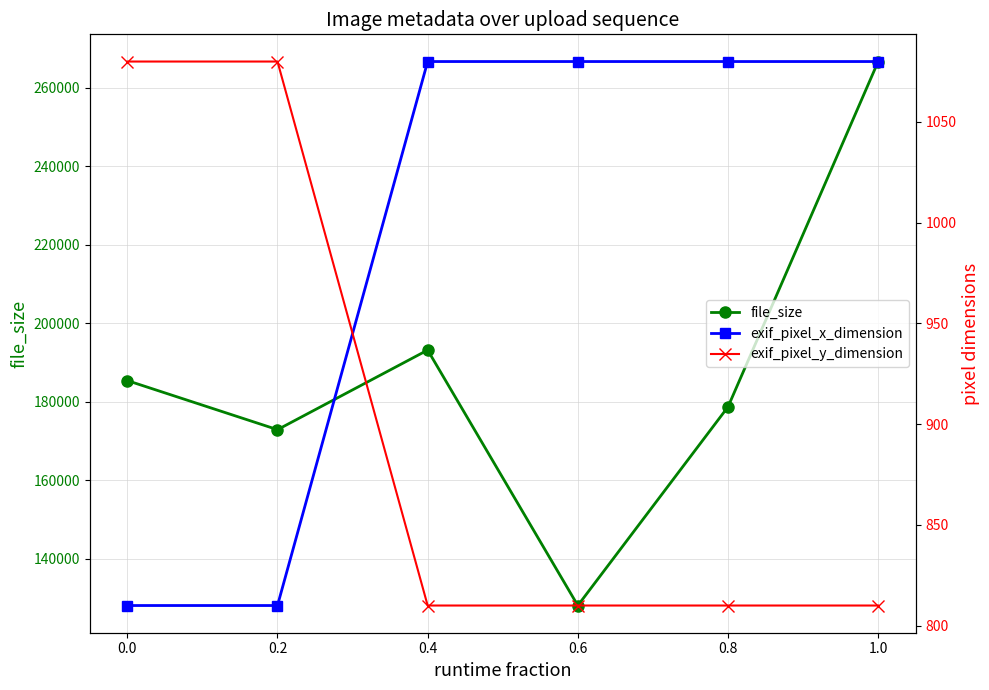

Is the value of exif_pixel_y_dimension at 0.6 greater than the value of file_size at 0.4?

No